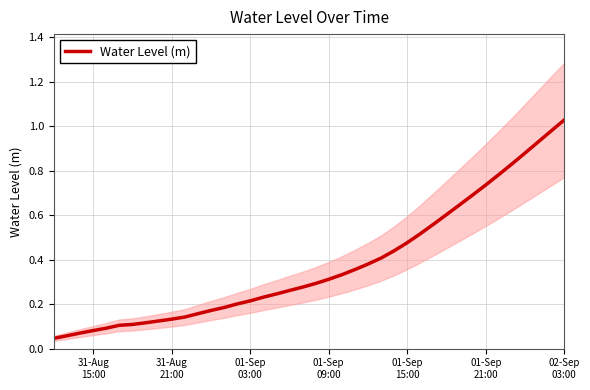

What is the difference between the maximum and second lowest values?

1.0